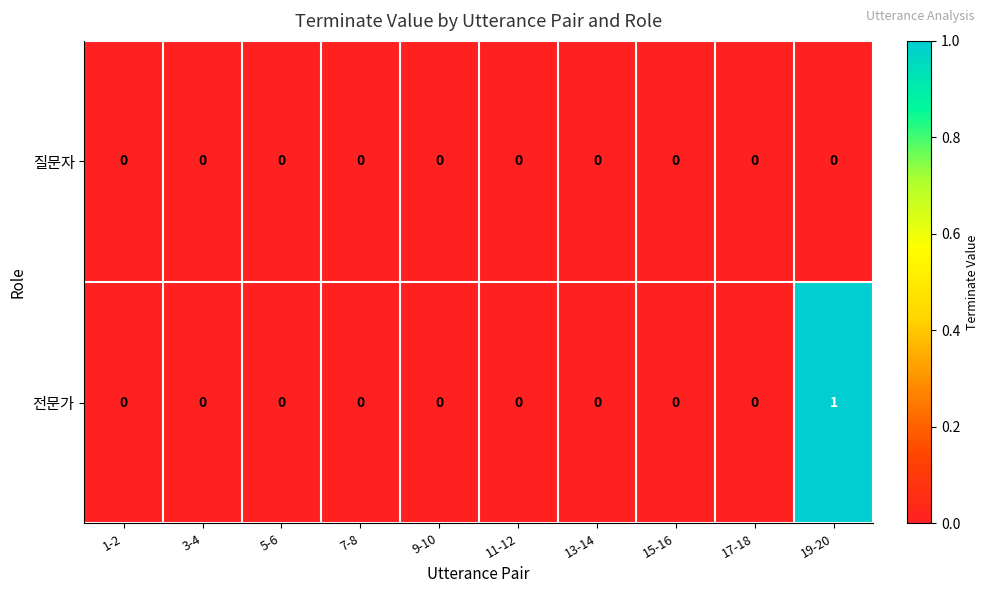

What is the greatest value displayed?

1